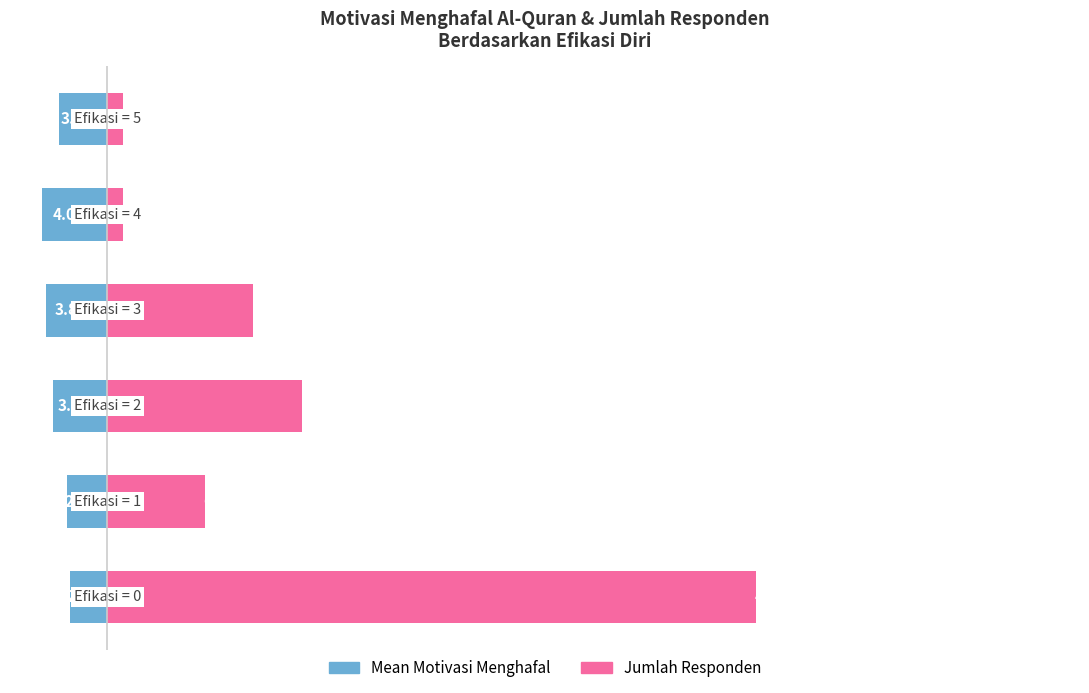

How many bars are there in each group?

2